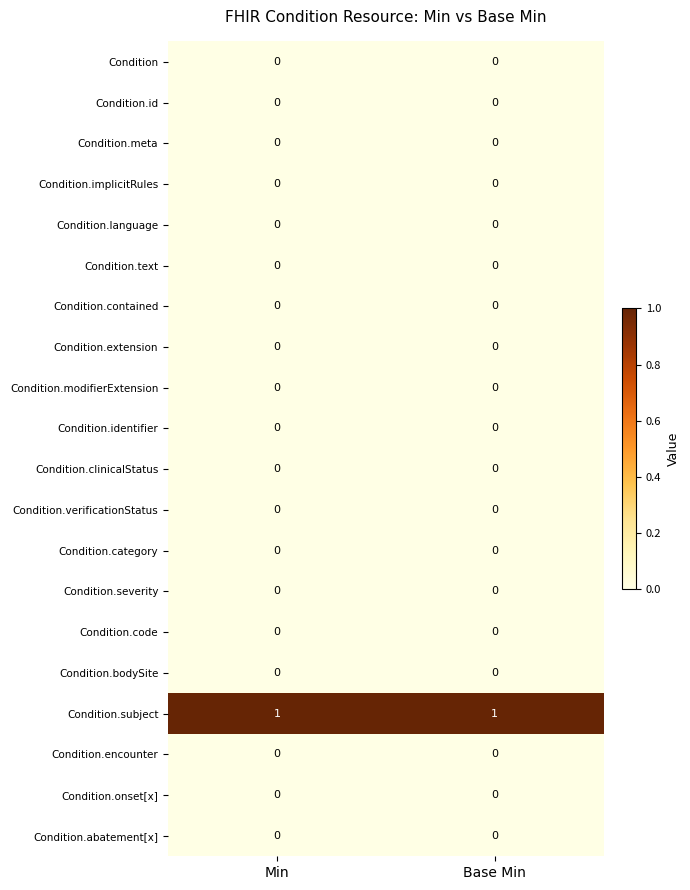

Is it true that Condition.extension equals 0 at Min?

True